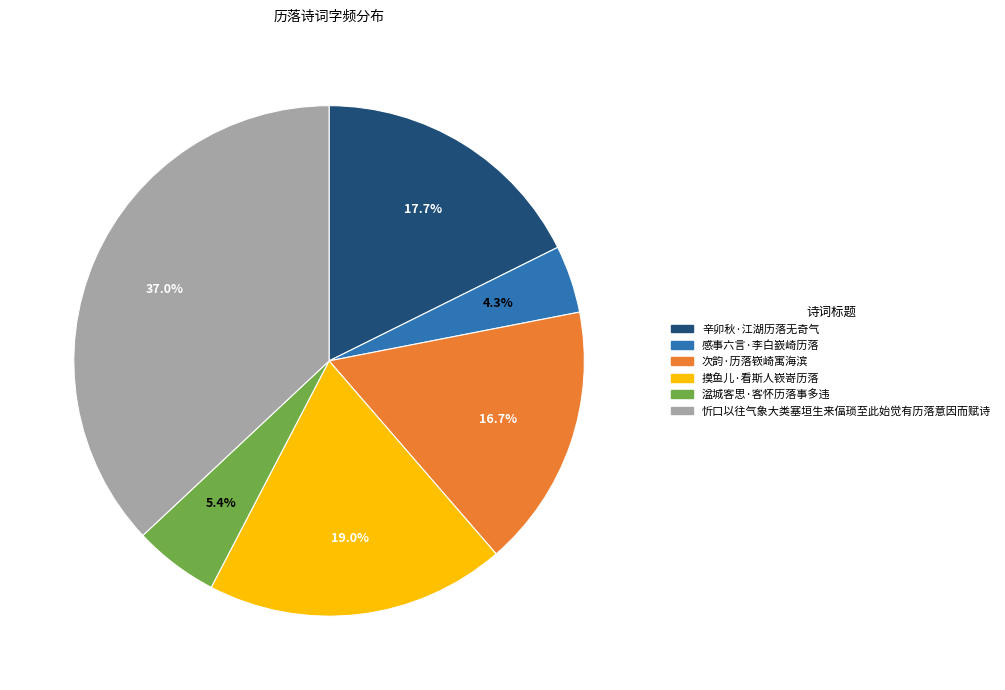

Does 忻口以往气象大类塞垣生来偪琐至此始觉有历落意因而赋诗 represent more than half of the total?

No